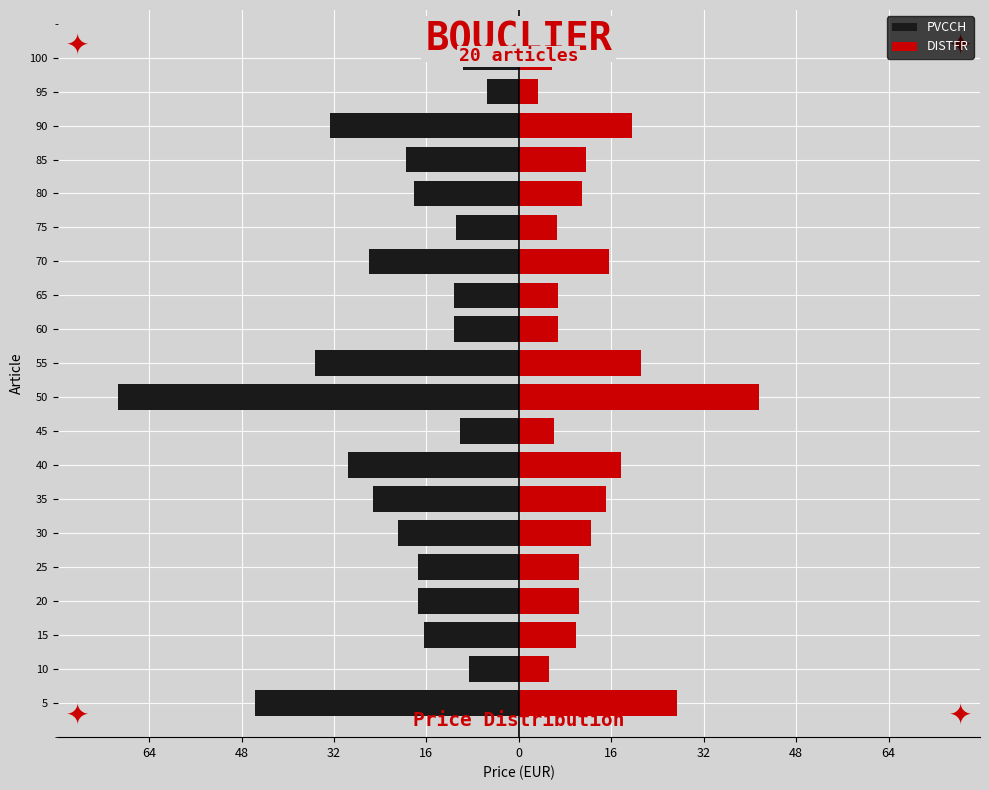

Which series changed the most between 15 and 60?

PVCCH